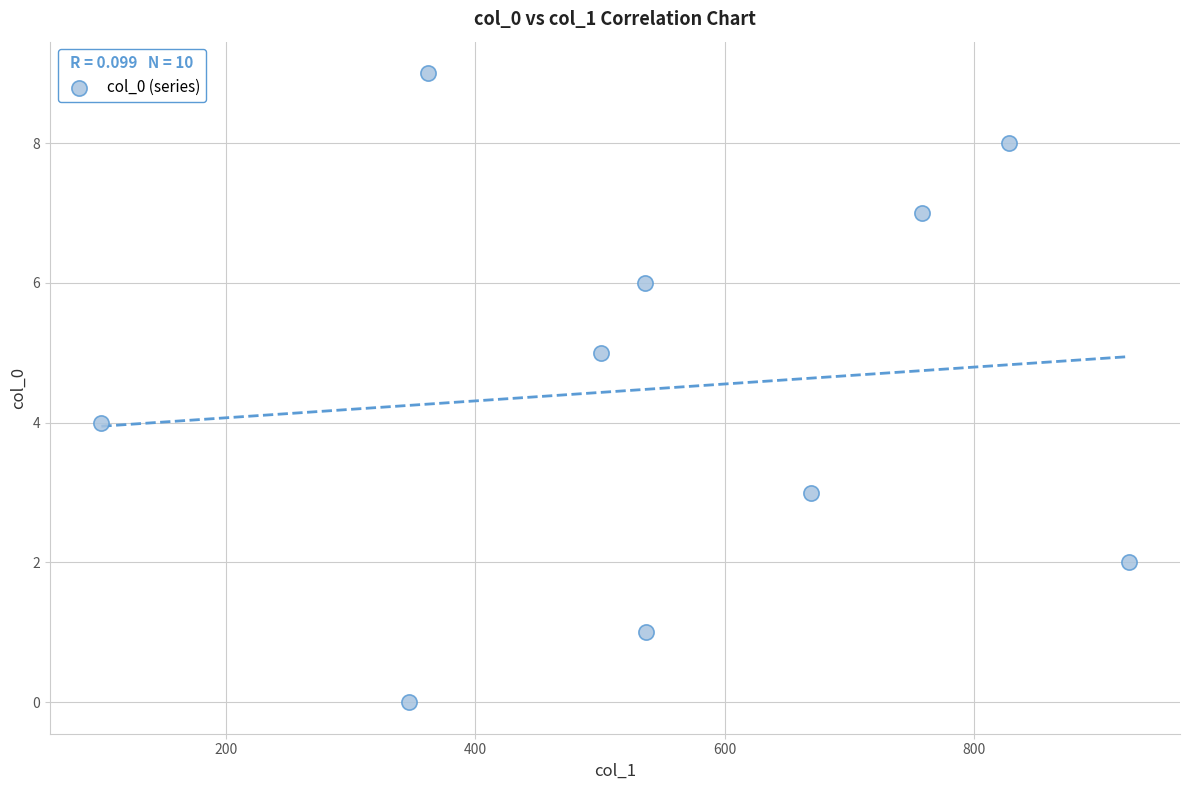

What is the range of Y values (max minus min)?

9